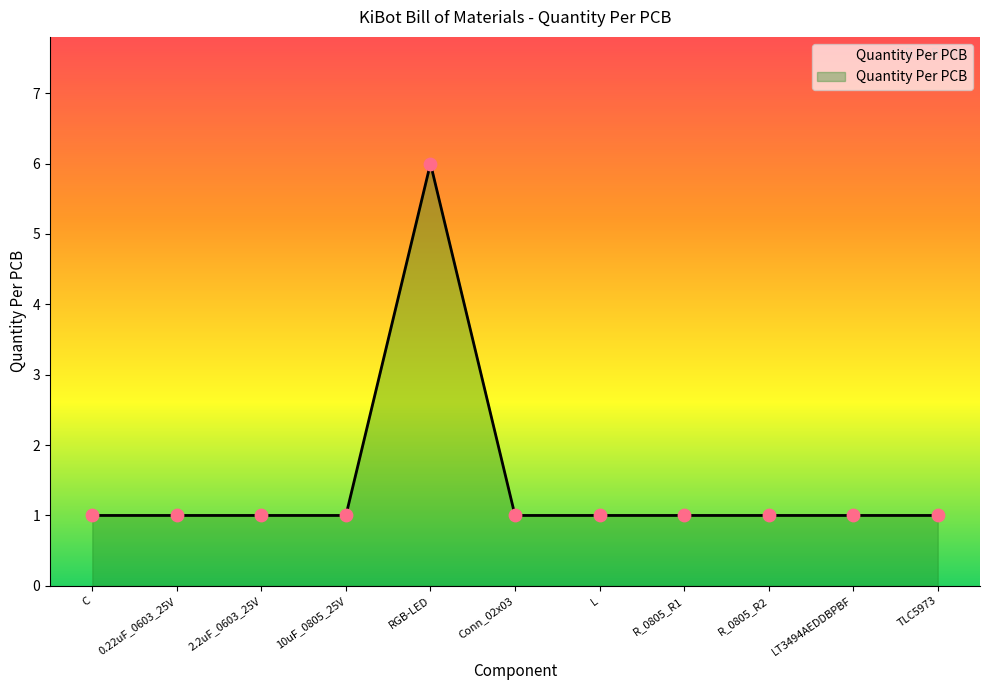

Approximately how many times larger is the value at 10uF_0805_25V compared to R_0805_R2?

1.0